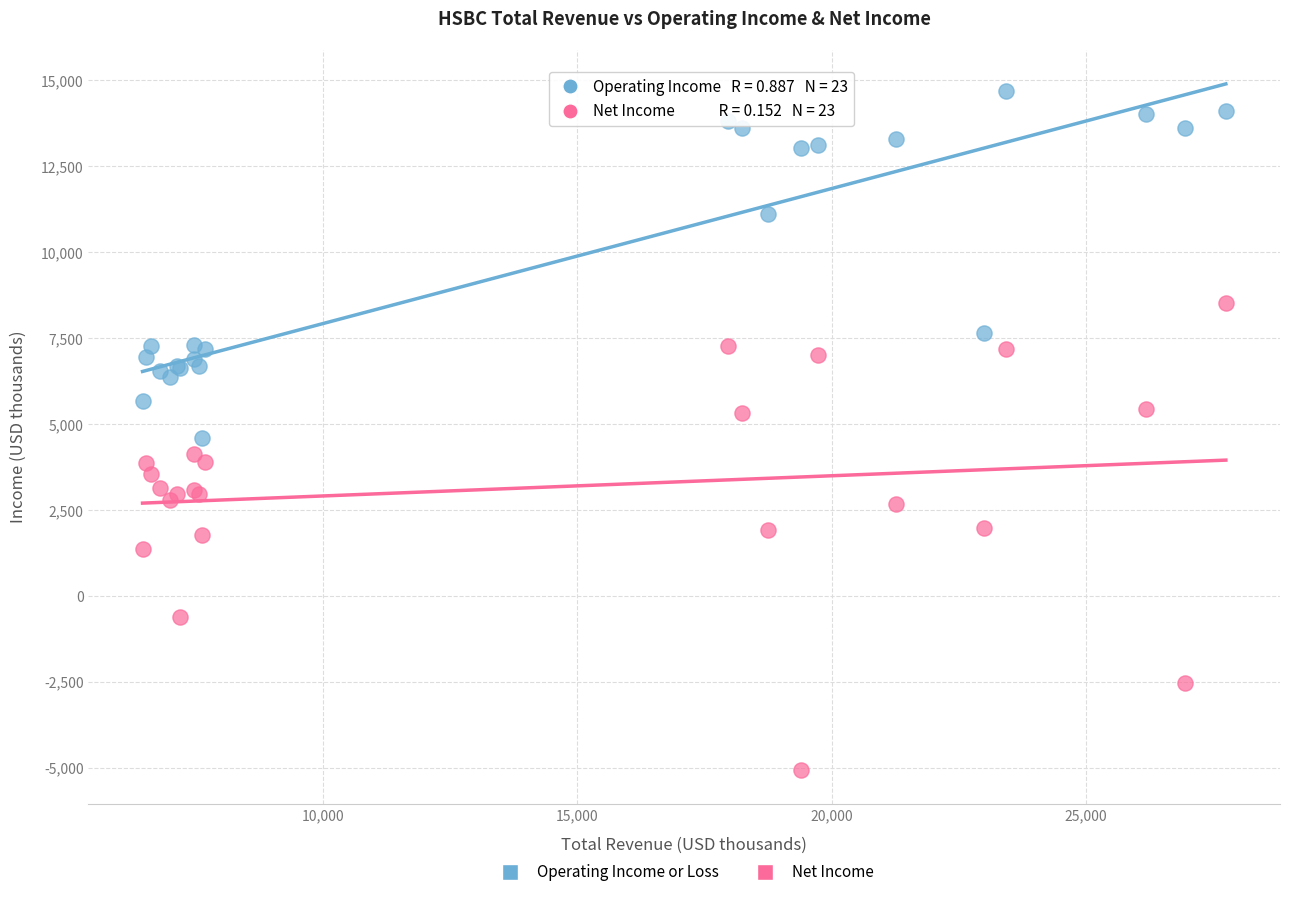

Which series reaches the maximum Y coordinate?

Operating Income or Loss